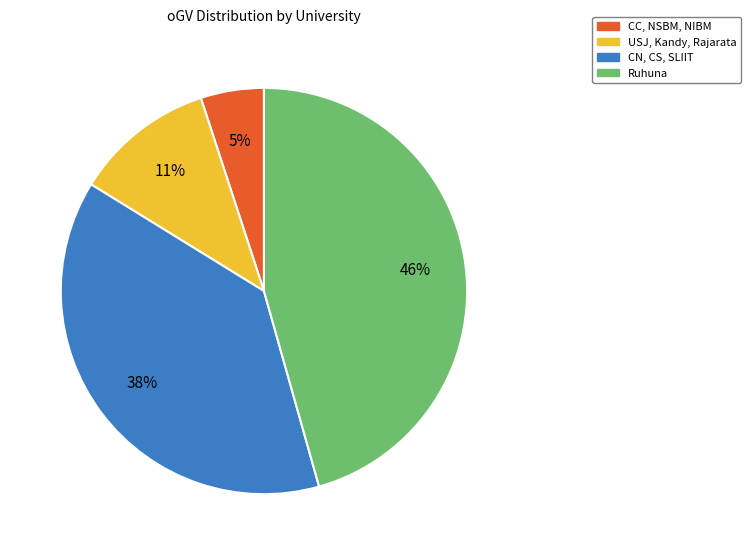

To the nearest percent, what is the average slice percentage?

25%